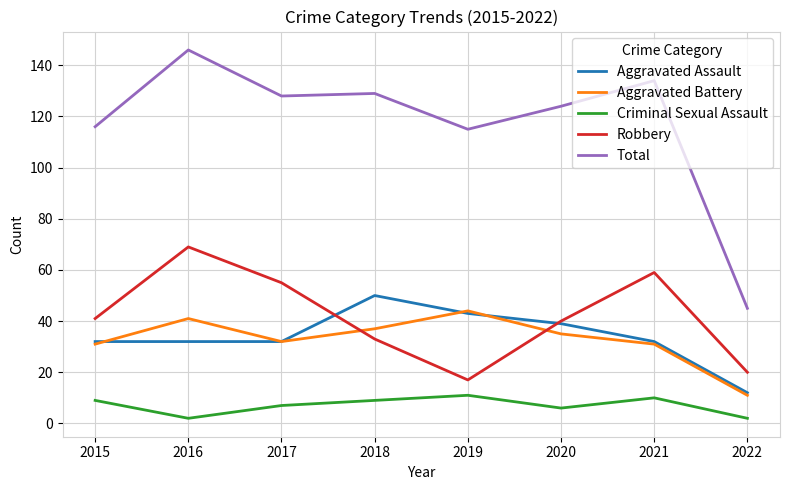

At which category is the sum across all series the highest?

2016